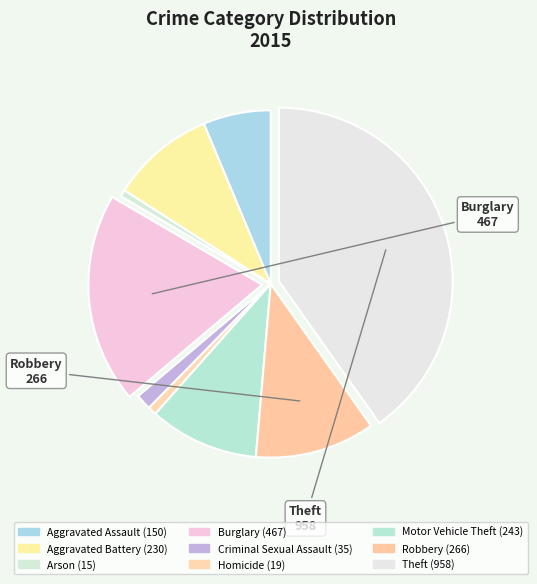

Does Robbery represent more than half of the total?

No